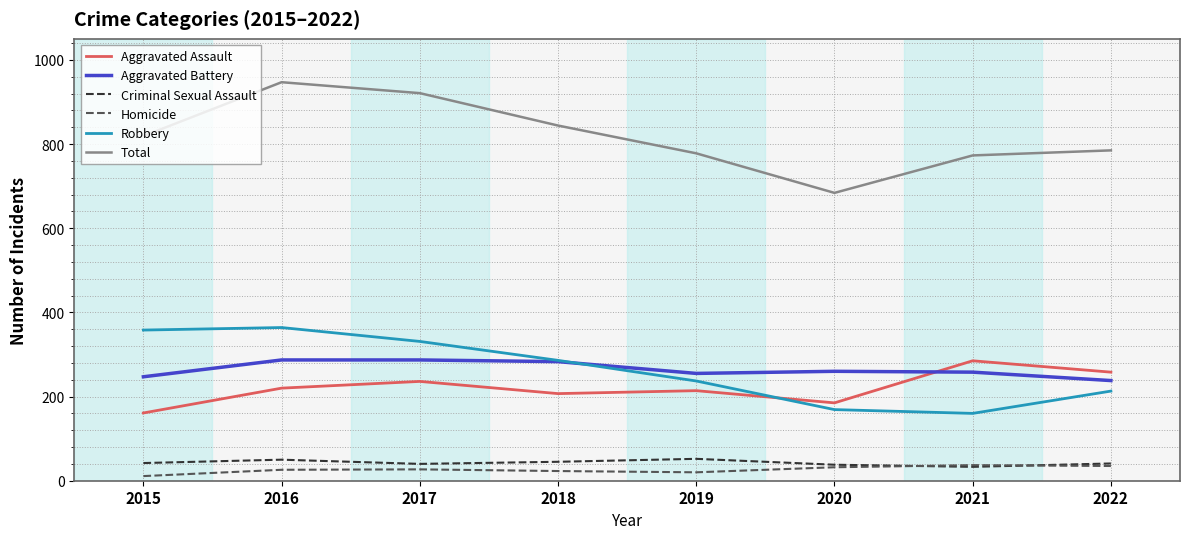

True or false: Homicide and Total cross at least once.

False